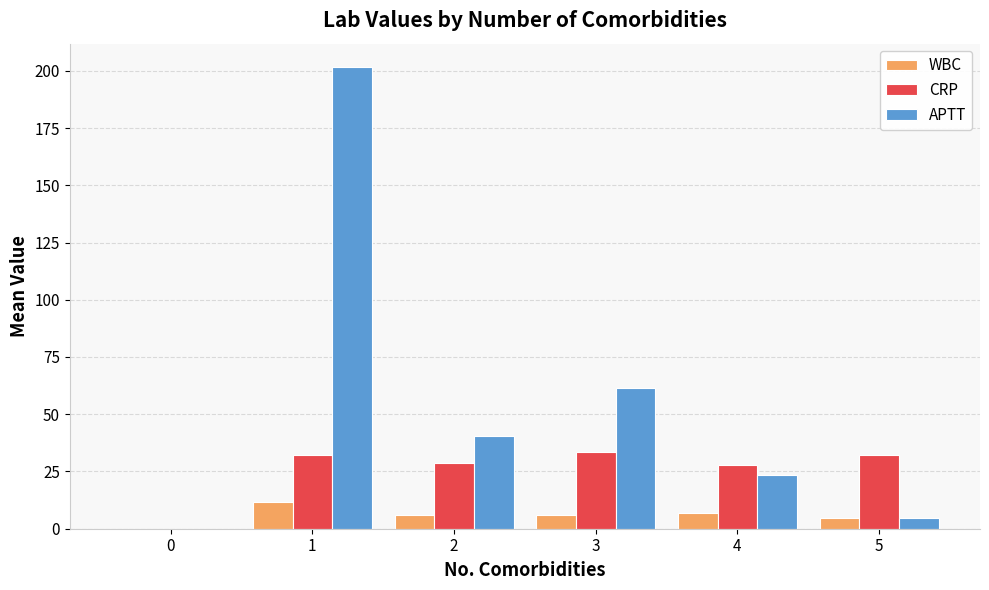

Does the chart contain stacked bars?

No